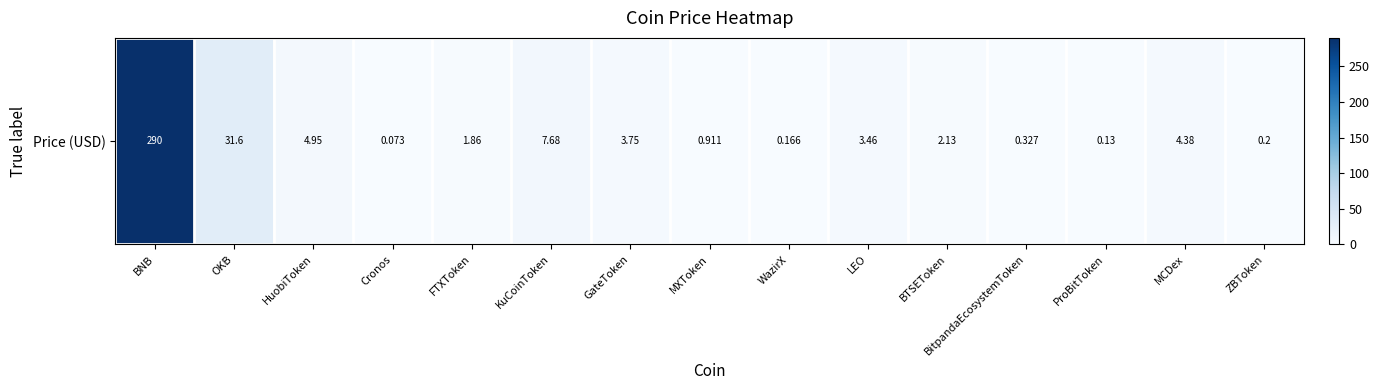

Reading right to left, list all the values displayed in this chart.

ZBToken=0.2	MCDex=4.4	ProBitToken=0.1	BitpandaEcosystemToken=0.3	BTSEToken=2.1	LEO=3.5	WazirX=0.2	MXToken=0.9	GateToken=3.8	KuCoinToken=7.7	FTXToken=1.9	Cronos=0.1	HuobiToken=5.0	OKB=31.6	BNB=290.2